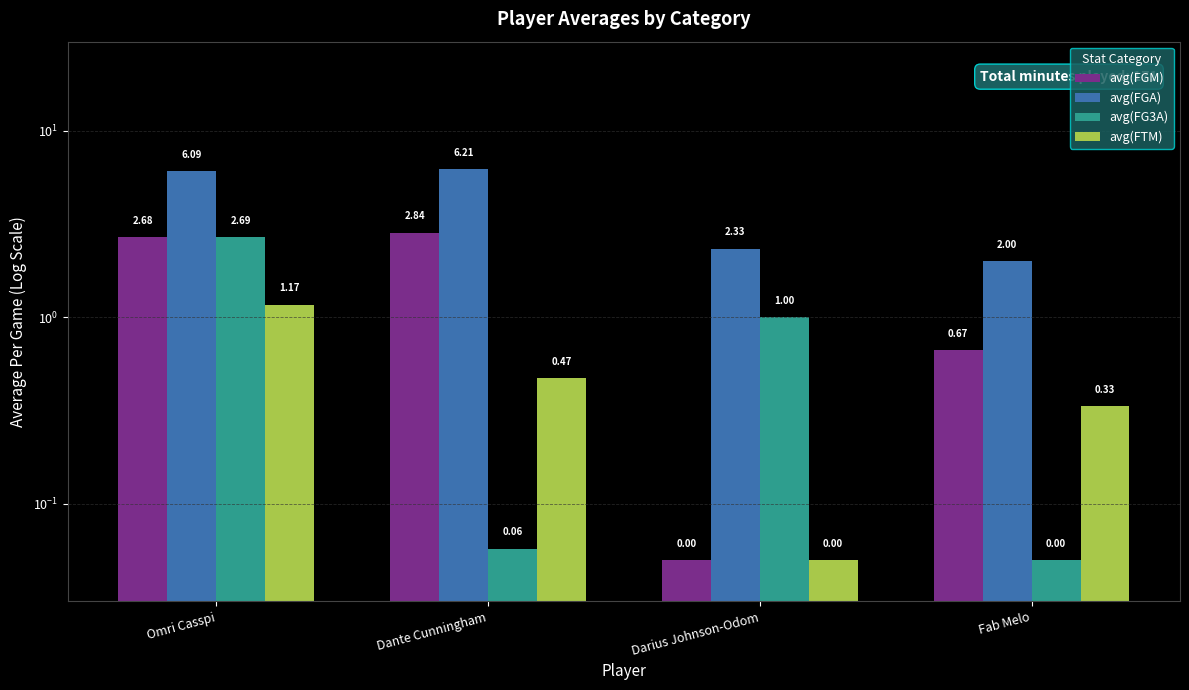

At which label does avg(FGA) reach its minimum?

Fab Melo